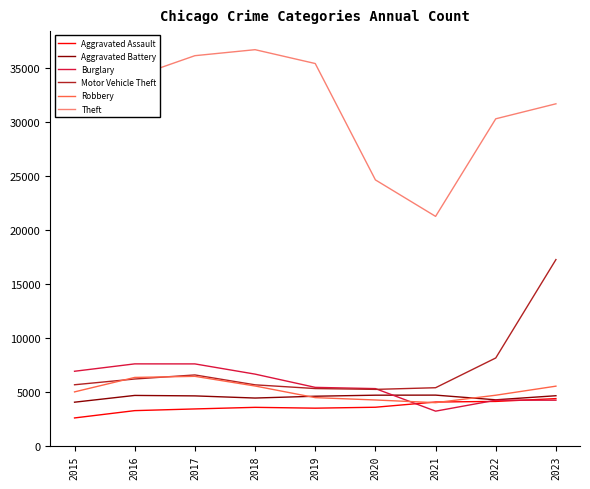

Which category has the lowest value across all series?

2015